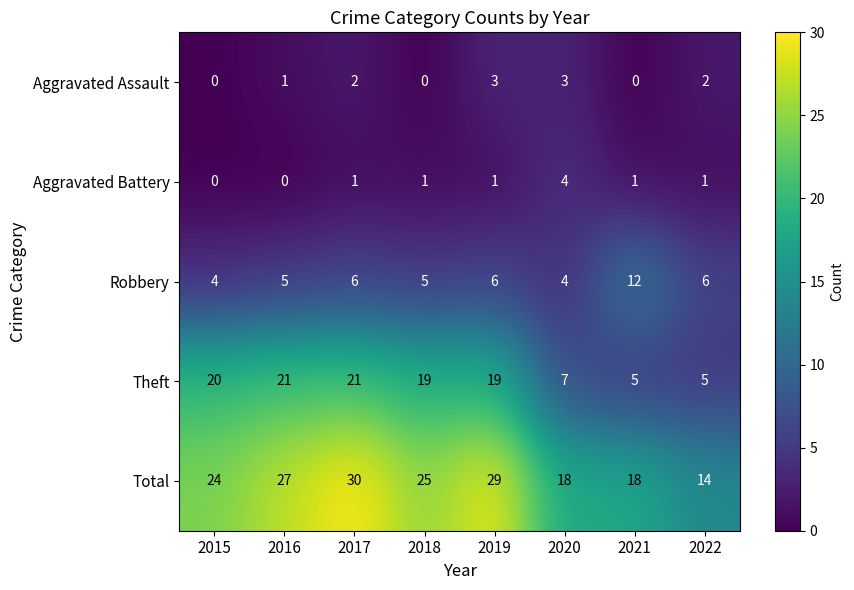

Which series changed the most between 2017 and 2021?

Theft